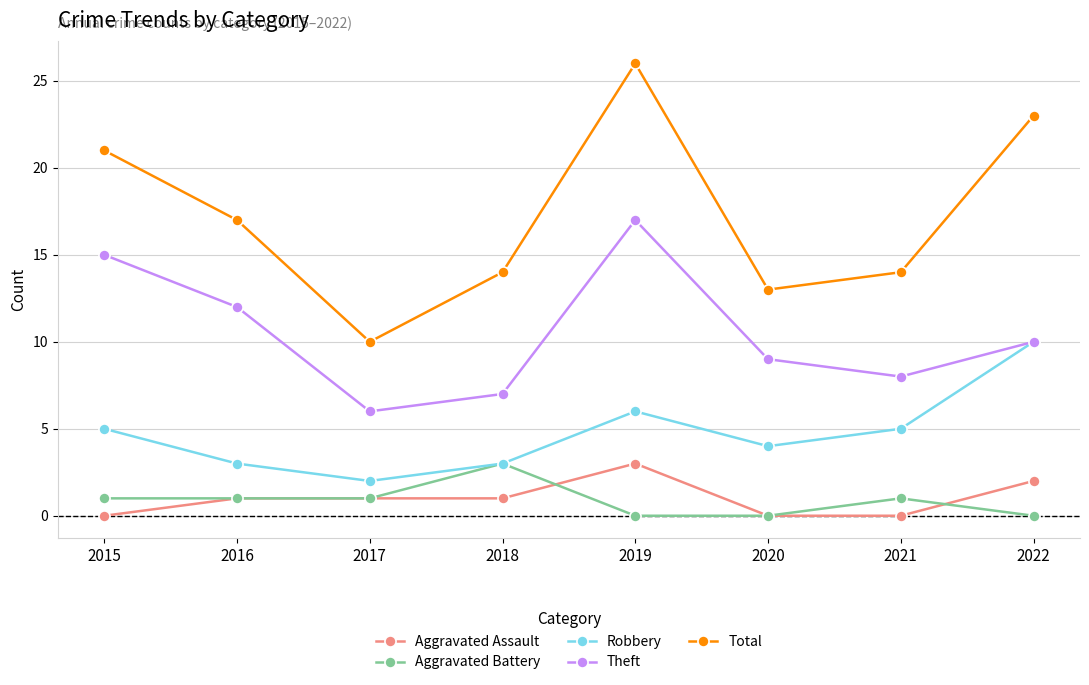

Reading left to right, transcribe all the data shown in this chart.

Aggravated Assault: 0	1	1	1	3	0	0	2
Aggravated Battery: 1	1	1	3	0	0	1	0
Robbery: 5	3	2	3	6	4	5	10
Theft: 15	12	6	7	17	9	8	10
Total: 21	17	10	14	26	13	14	23